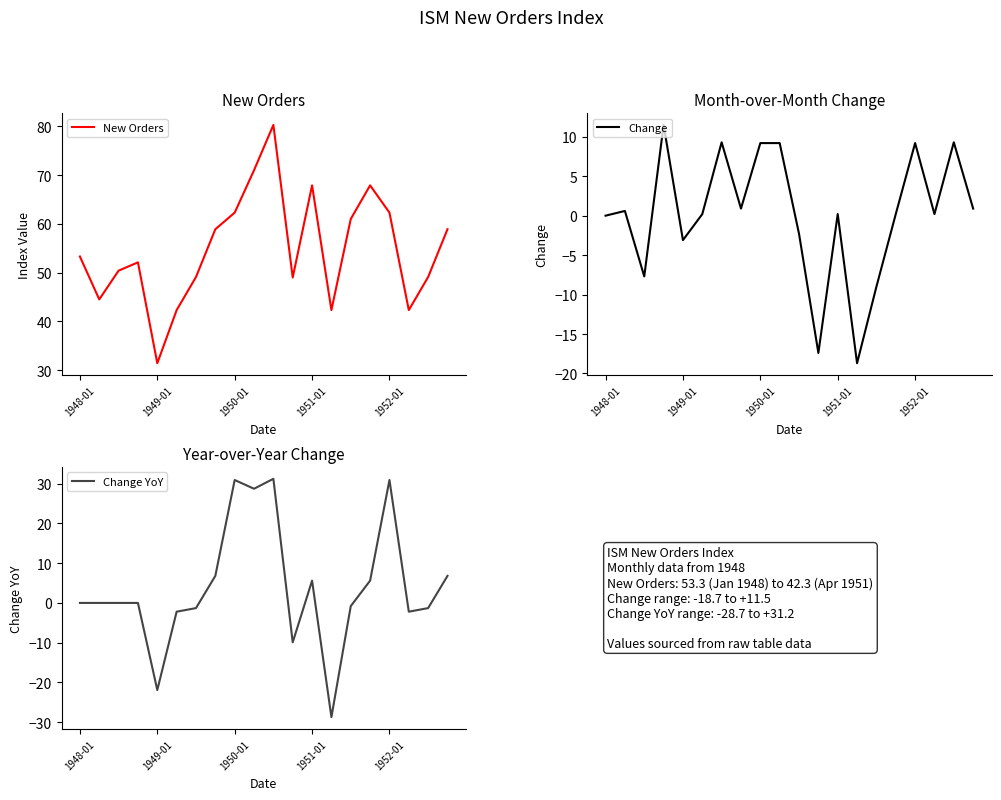

What is the difference between the maximum and second lowest values in the Change series?

28.9